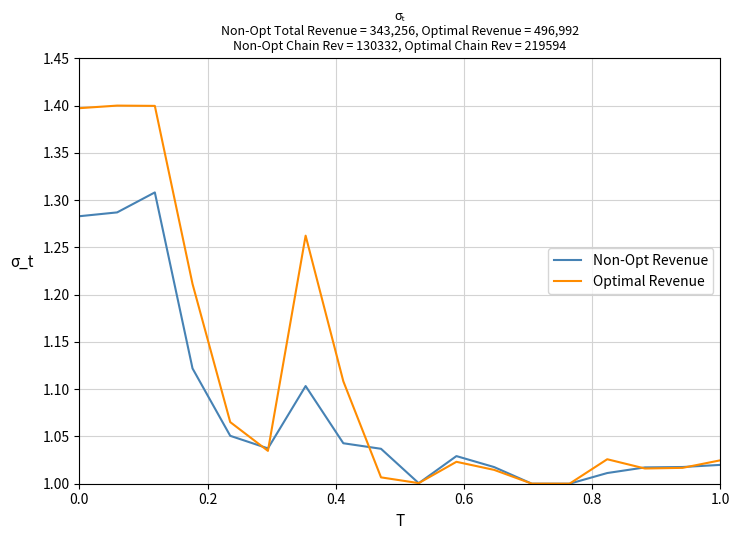

List the series in order of their peak value, lowest first.

Non-Opt Revenue, Optimal Revenue